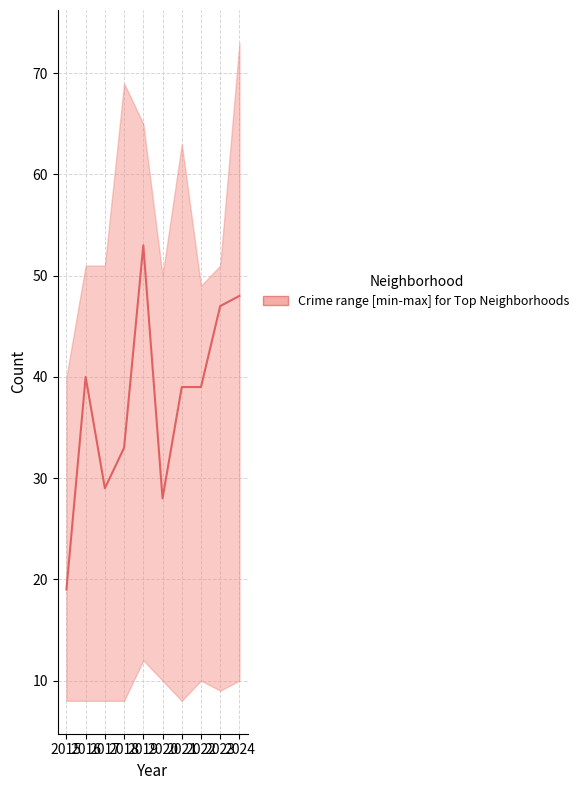

Where is upper nearest to the value 56?

2016